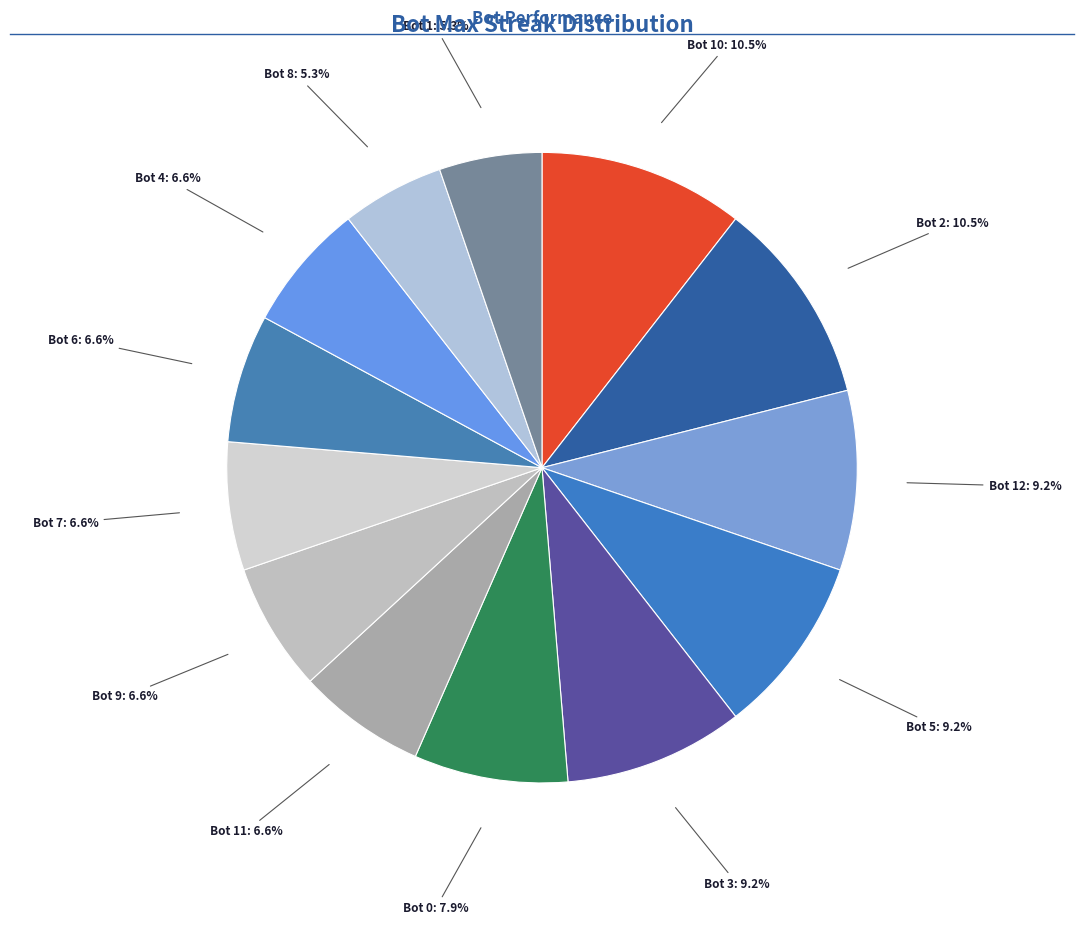

Is it true that Bot 12 is 4% of the pie?

False